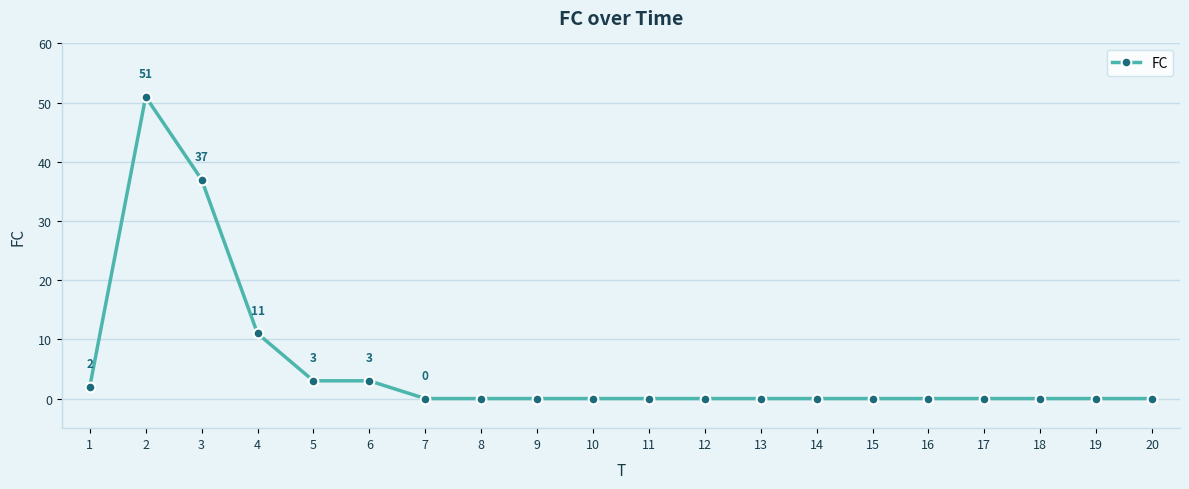

Which has a higher value, 9 or 4?

4